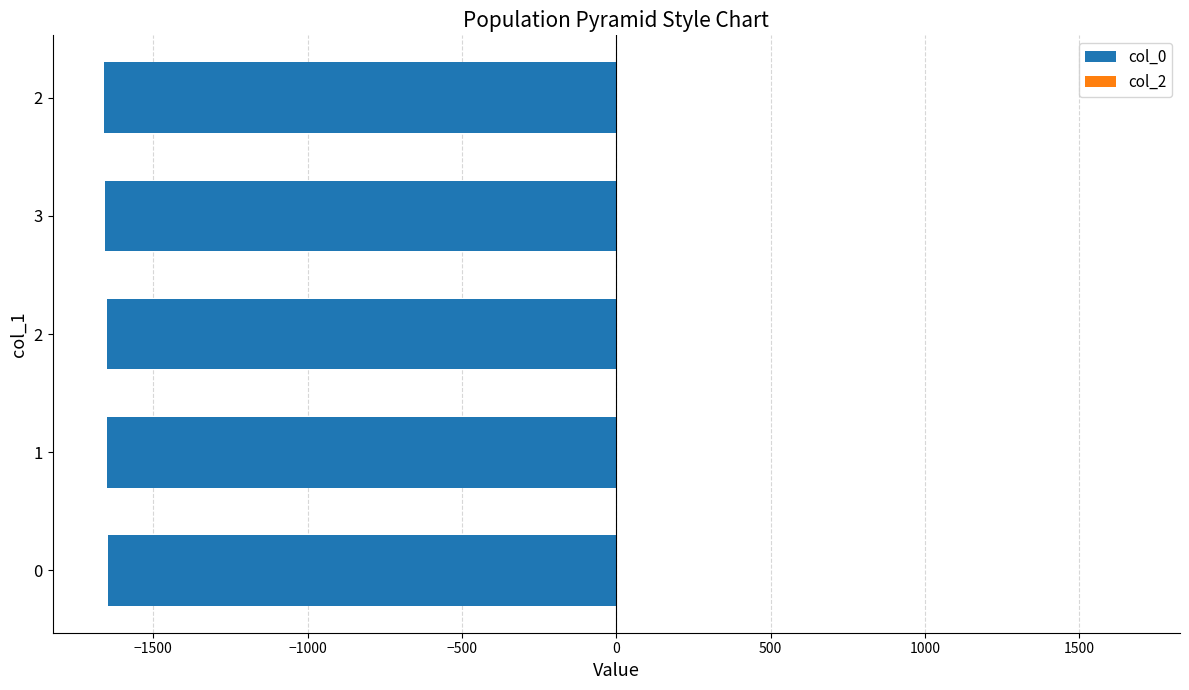

How many bars are there in total?

5